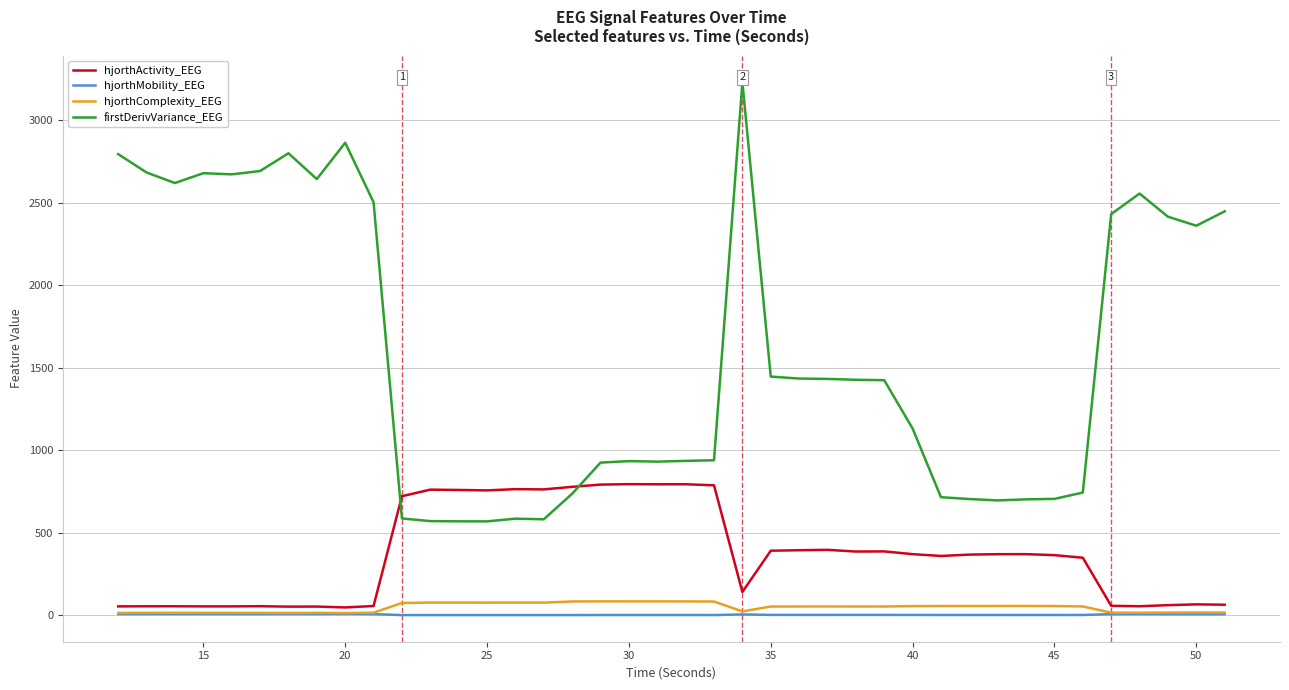

Which series has the widest spread of values?

firstDerivVariance_EEG